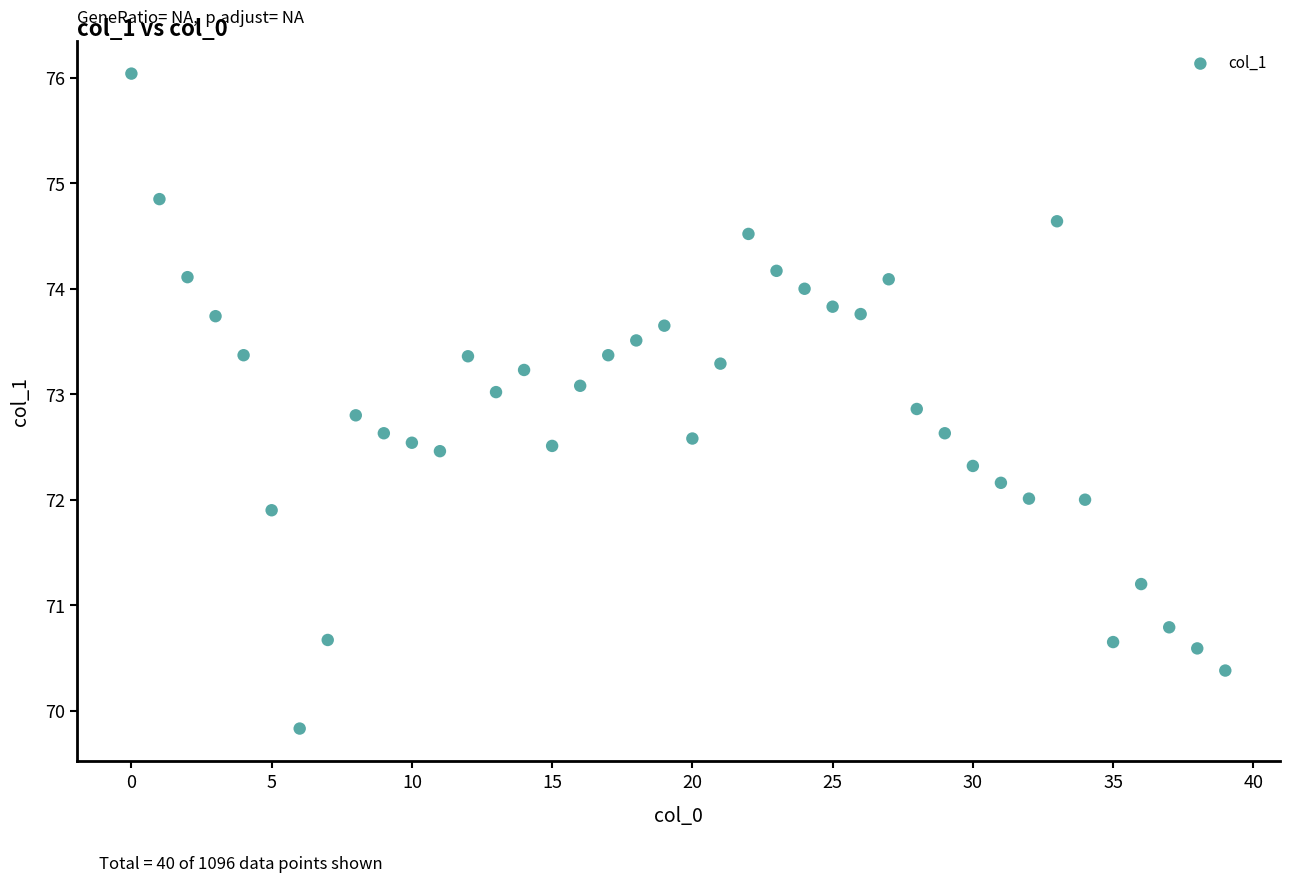

What is the range of Y values (max minus min)?

6.2